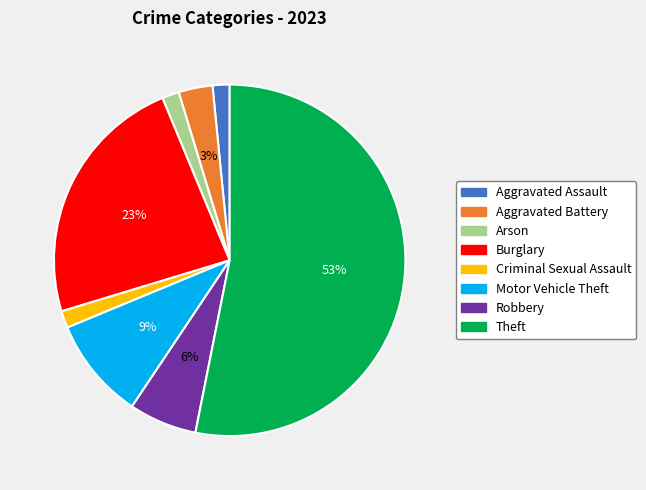

Which category has the biggest portion of the pie?

Theft